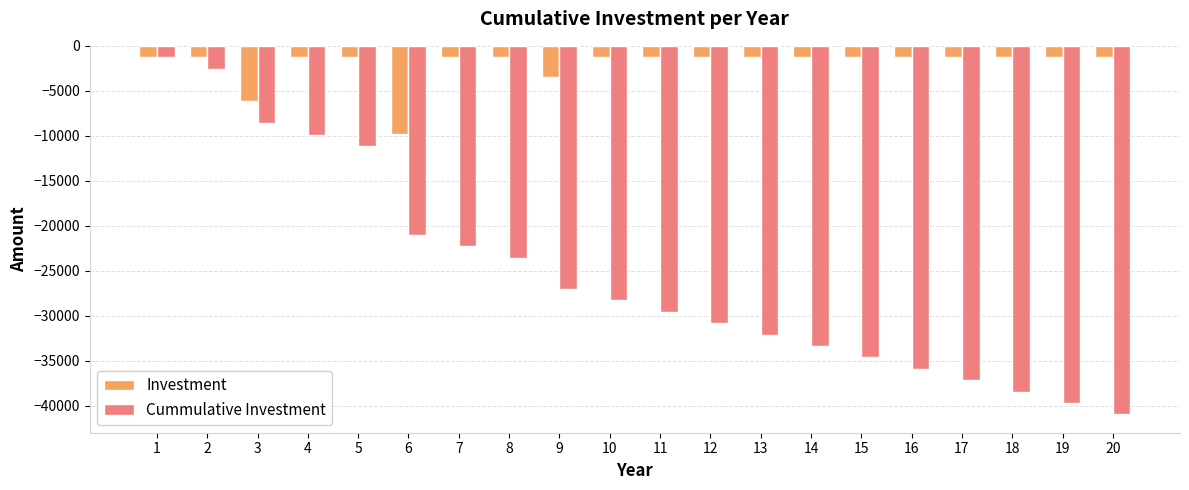

What is the sum of the Investment values at 20 and 14?

-2532.8